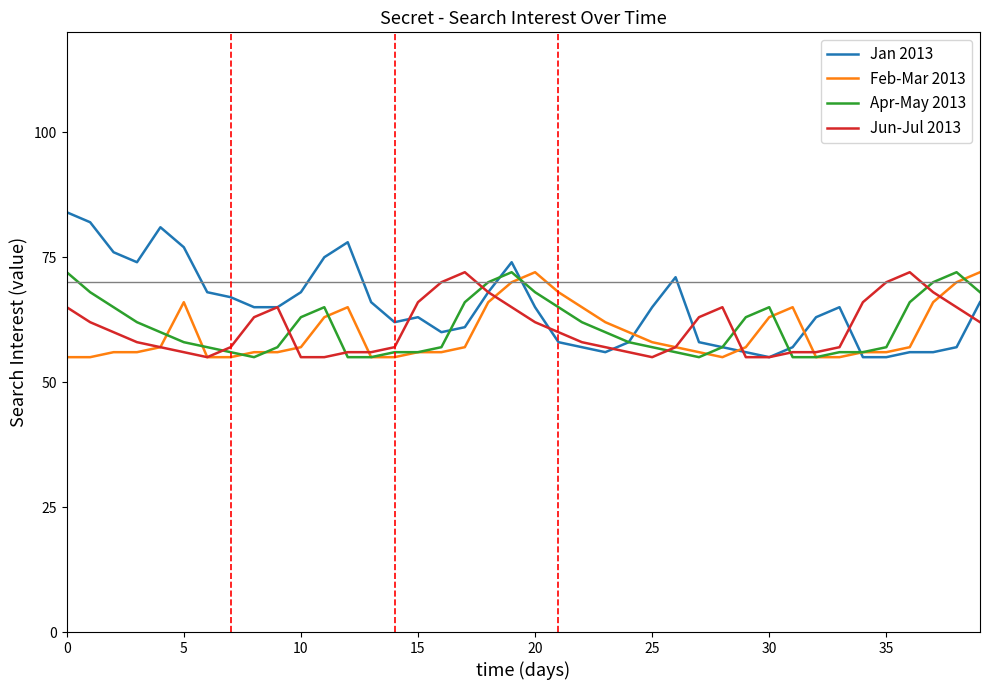

What is the lowest value of the Apr-May 2013 series?

55